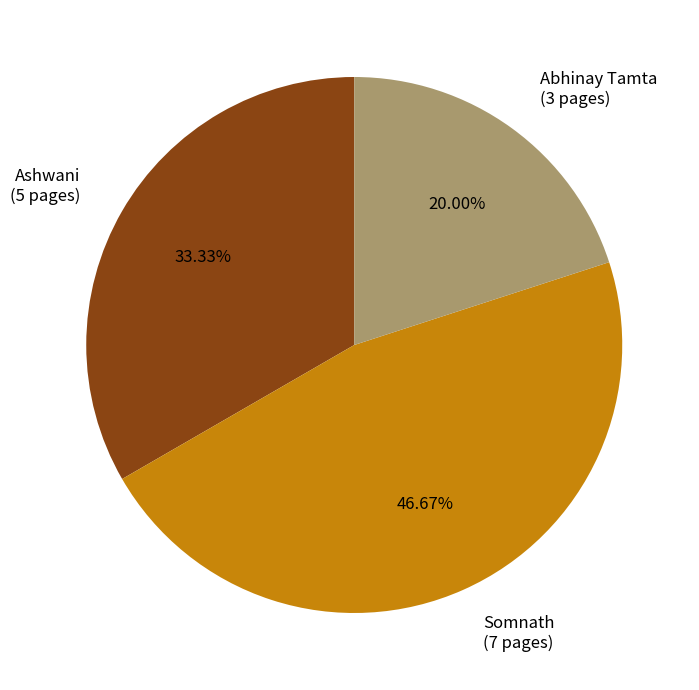

Rank the categories by value from lowest to highest.

Abhinay Tamta, Ashwani, Somnath